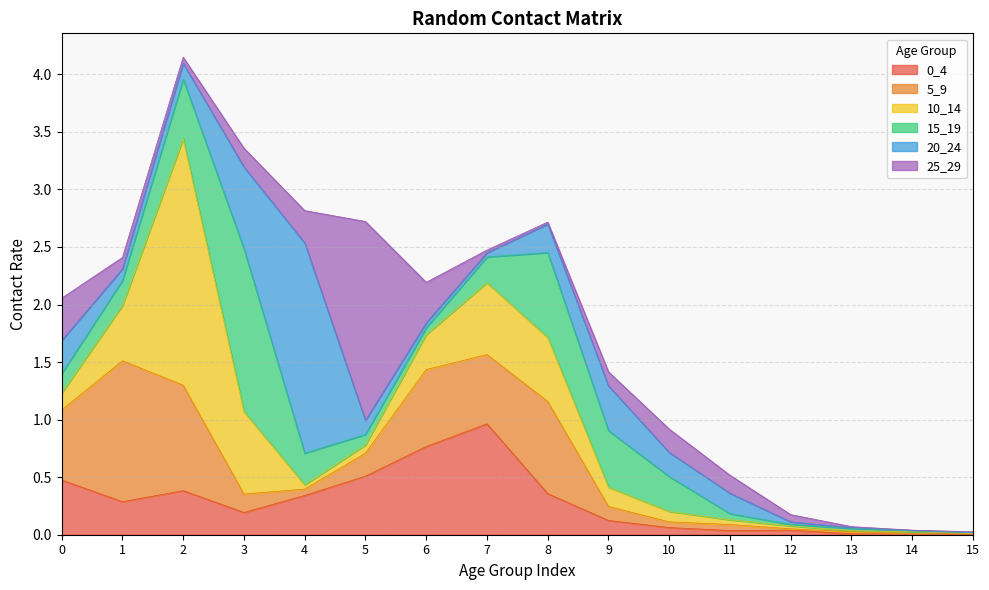

What is the difference between the 0_4 values at 5 and 15?

0.5